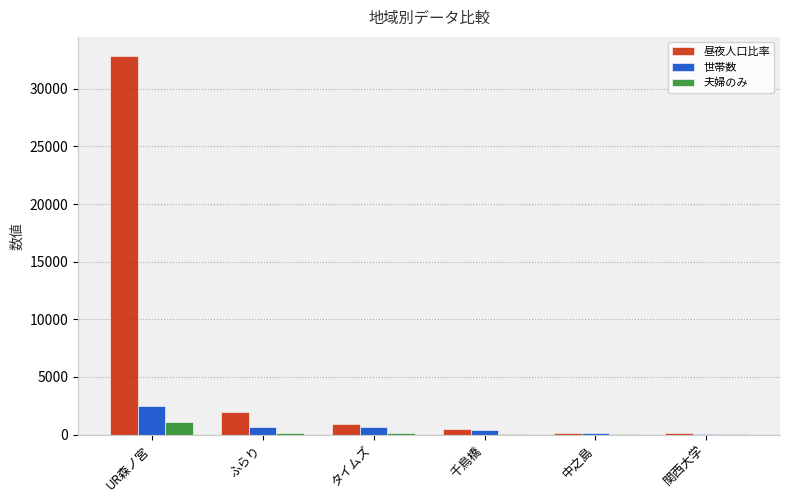

Does the chart contain stacked bars?

No